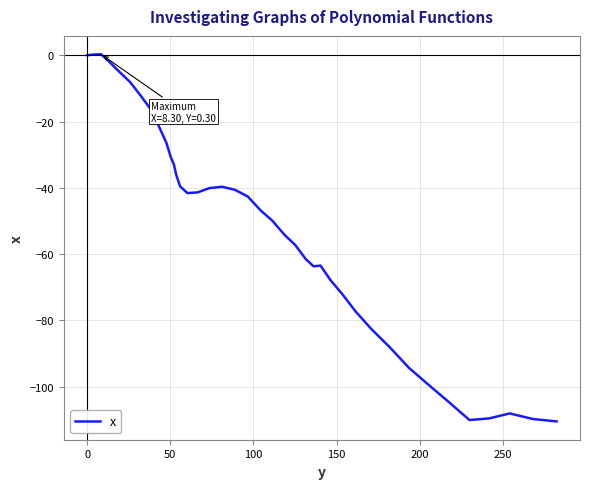

What is the difference between the maximum and minimum values?

110.8